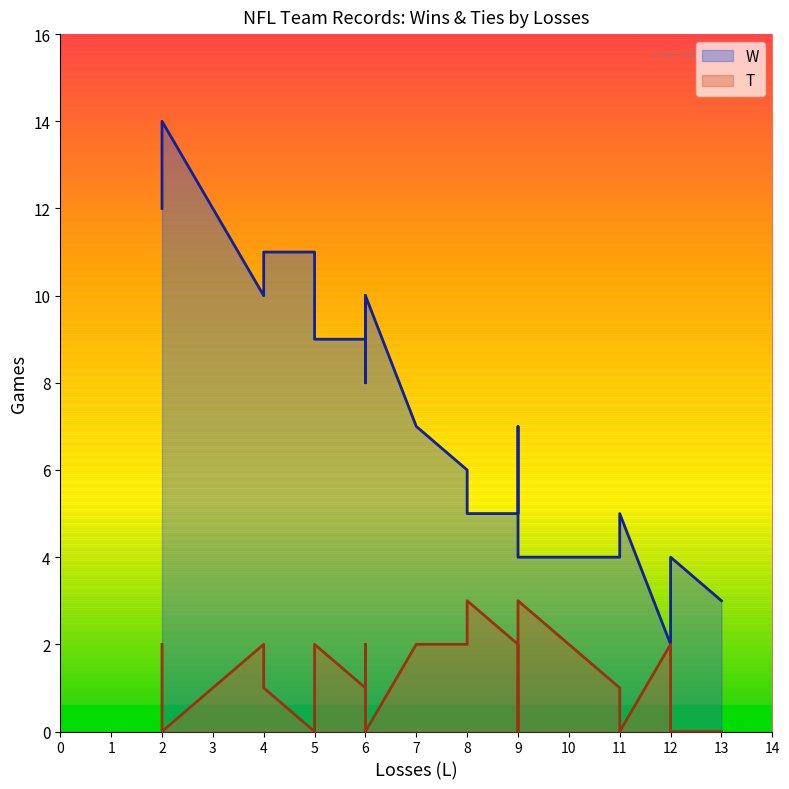

At how many categories does at least one series exceed 11?

2